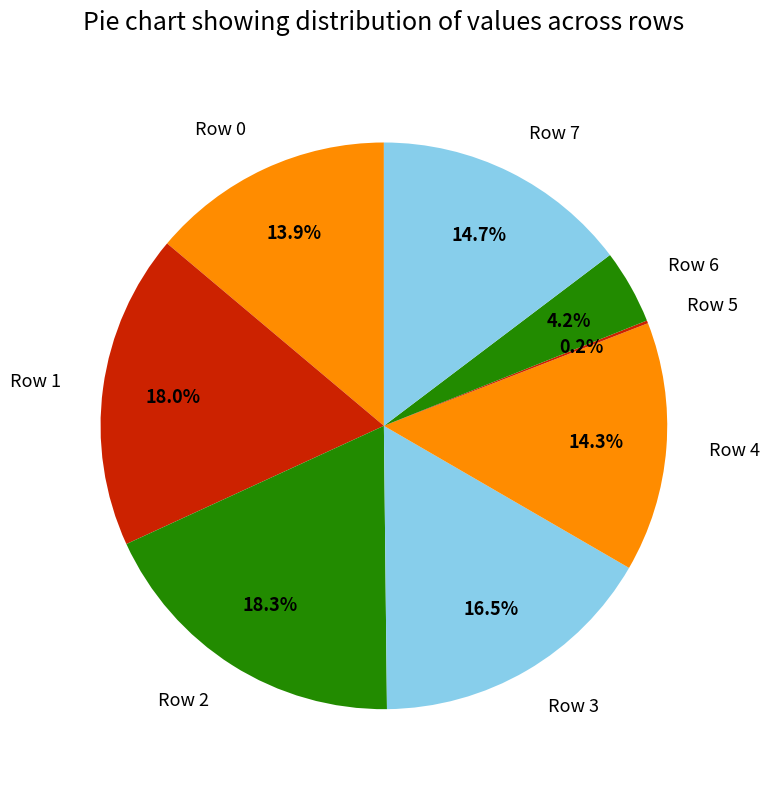

How much of the chart is everything except Row 4?

85.7%